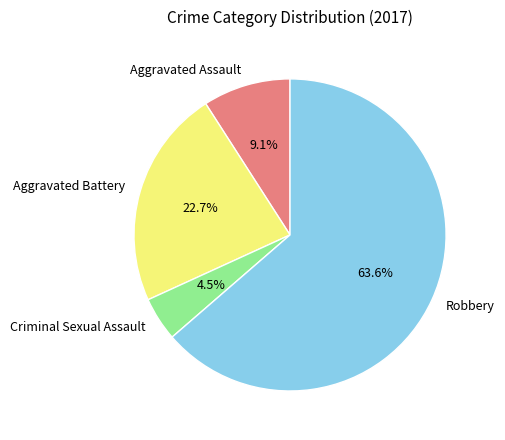

Rank the categories by value from highest to lowest.

Robbery, Aggravated Battery, Aggravated Assault, Criminal Sexual Assault